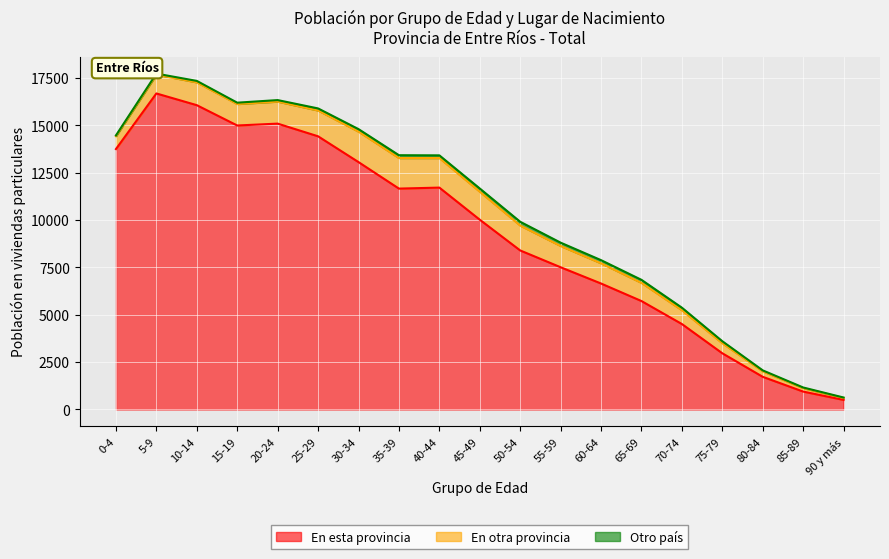

What is the difference between the maximum and second lowest values in the En otra provincia series?

1431